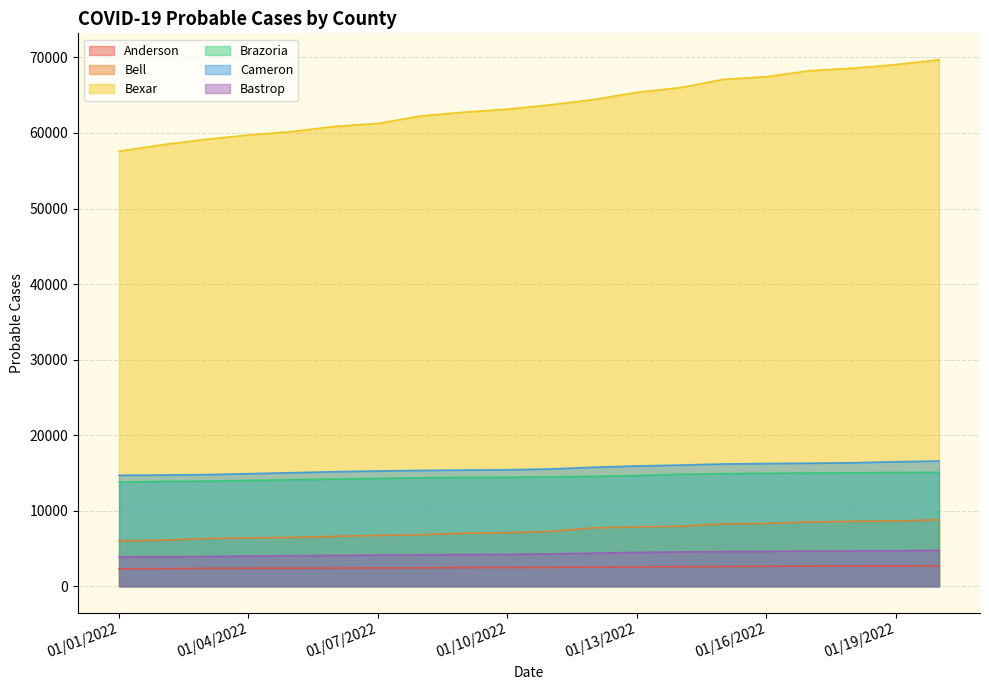

True or false: Cameron and Brazoria cross at least once.

False